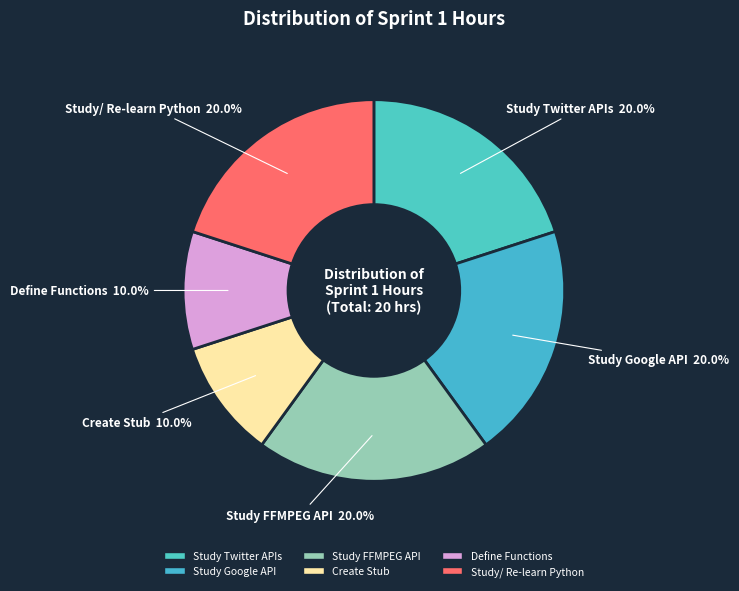

To the nearest percent, what is the average slice percentage?

17%